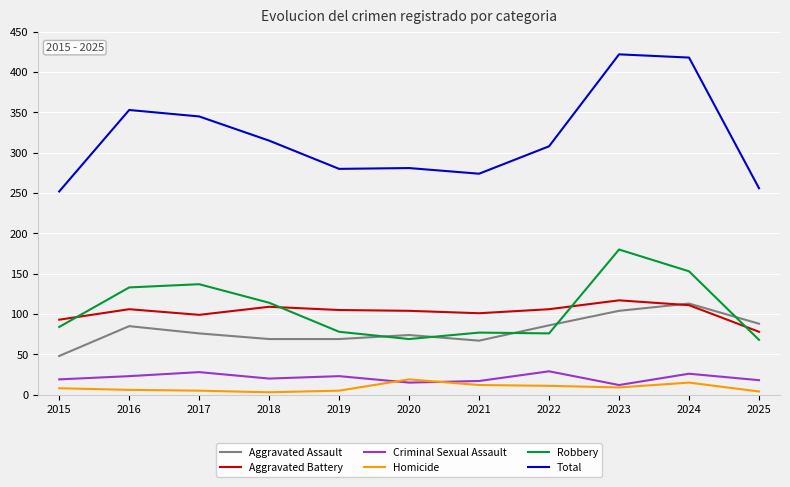

What is the total value across all series at 2019?

560